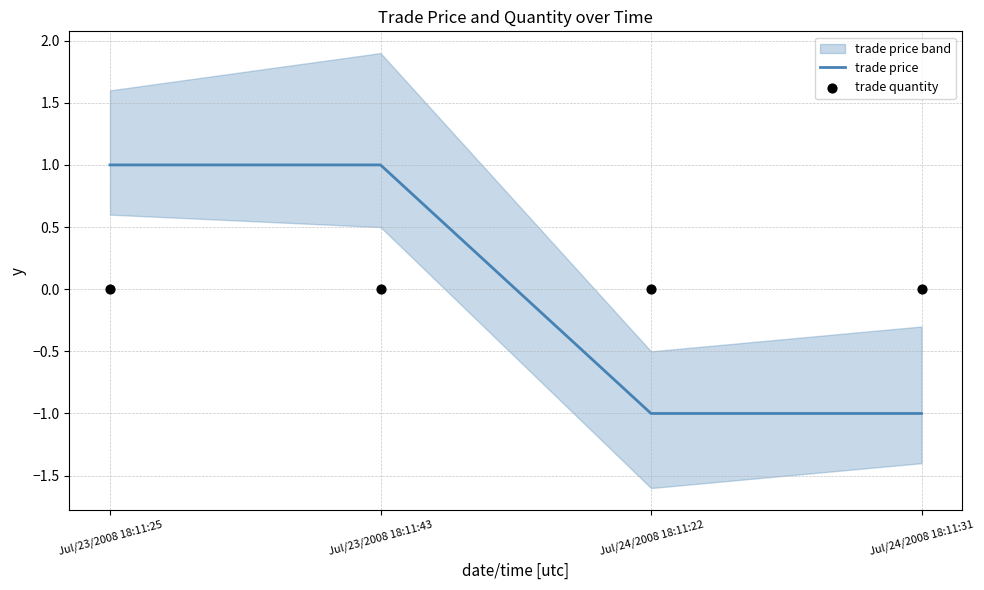

Is the value of trade price at Jul/24/2008 18:11:31 greater than the value of trade quantity at Jul/24/2008 18:11:22?

No